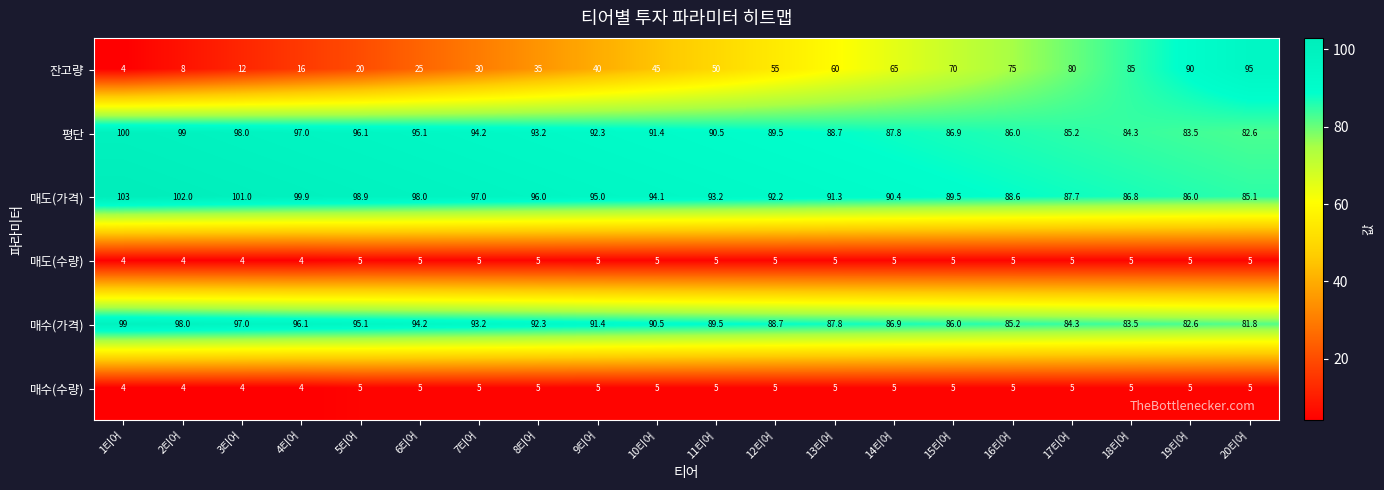

How many distinct data groups are displayed?

6